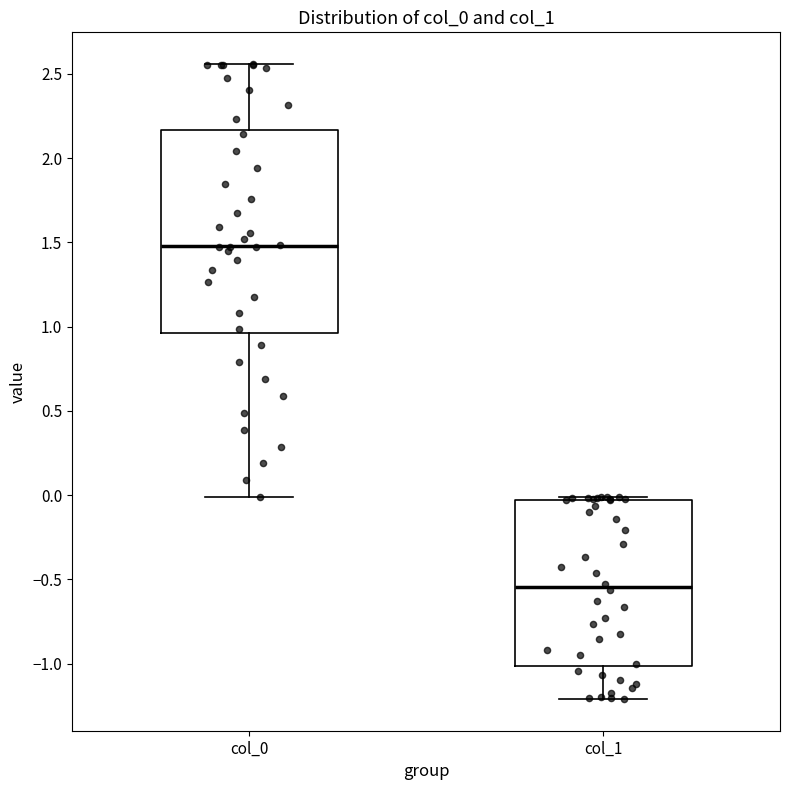

Where is the upper edge of the box for col_0 on the y-axis? The values are not printed on the chart, so give them approximately, as read against the axis.

2.15